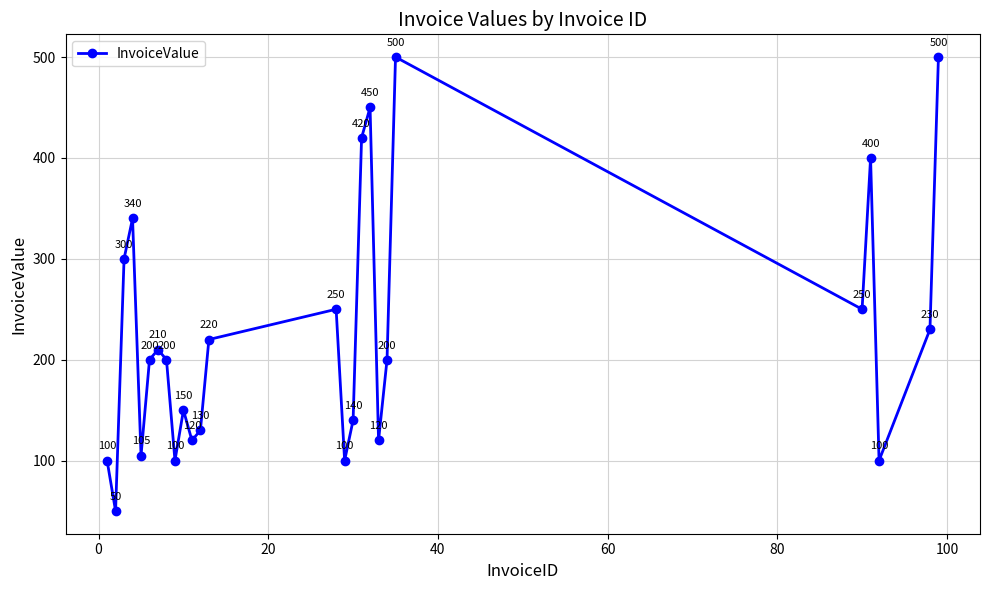

How many interior local peaks (higher than both neighbors) does the data have?

7